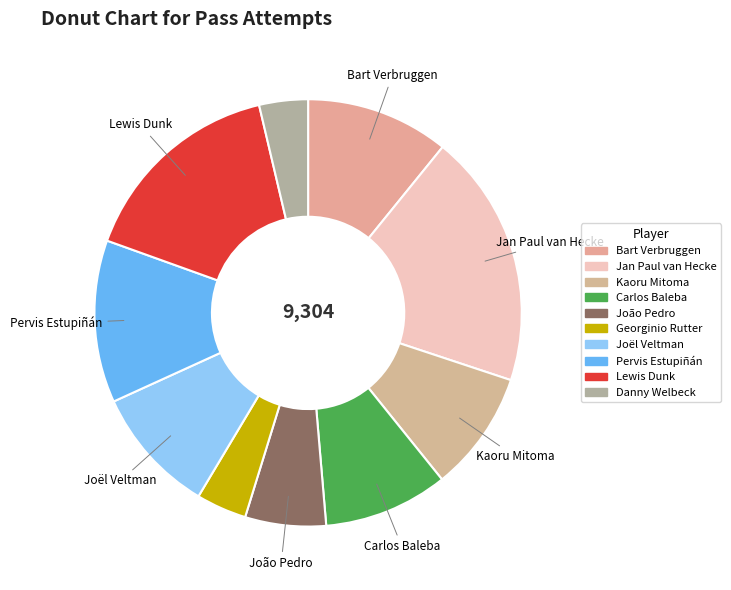

Is the sum of Carlos Baleba and Kaoru Mitoma greater than half?

No